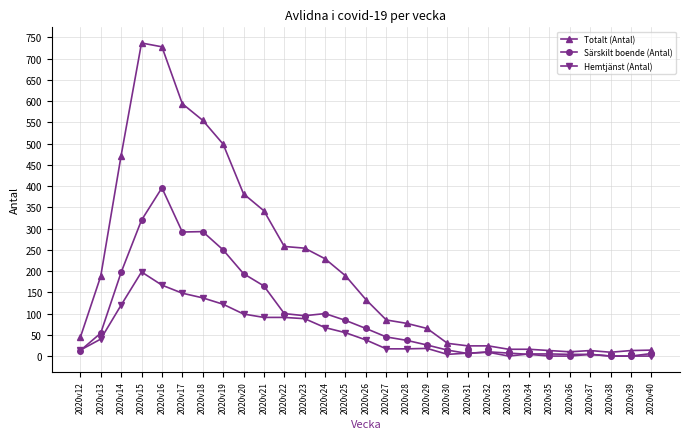

How many values in the Totalt (Antal) series are below 85?

14